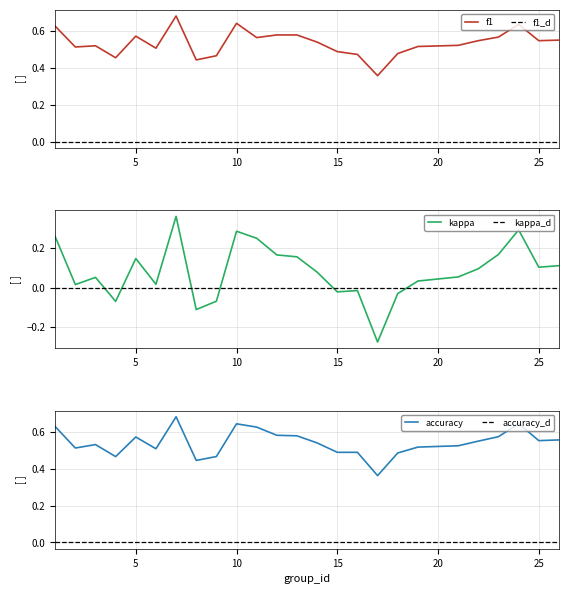

What is the sum of the accuracy values at 12 and 16?

1.1